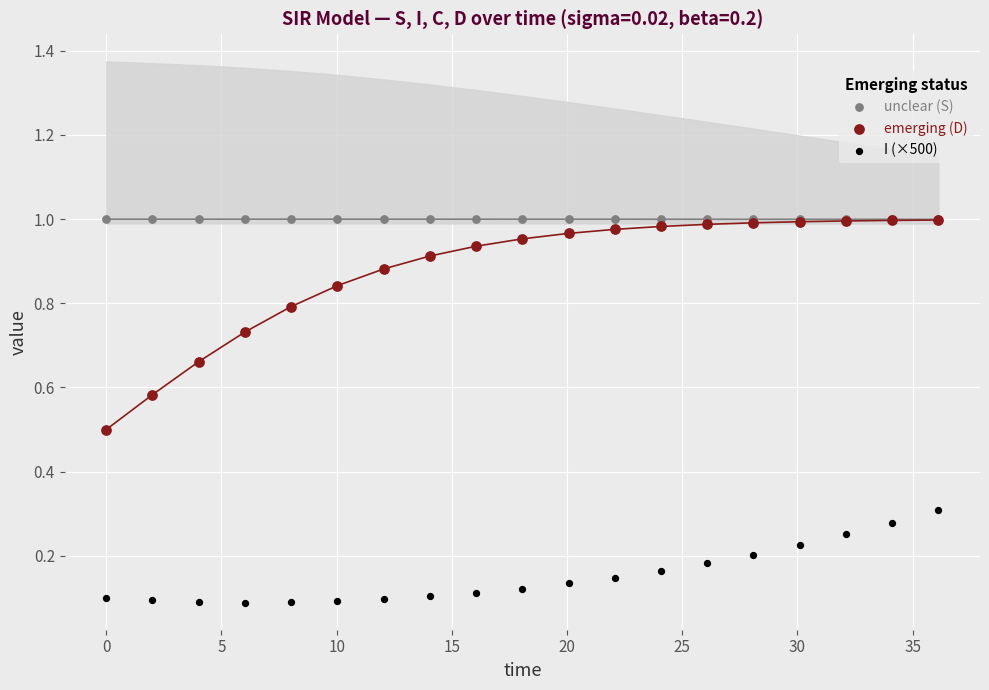

Which series reaches the minimum Y coordinate?

I (×500)